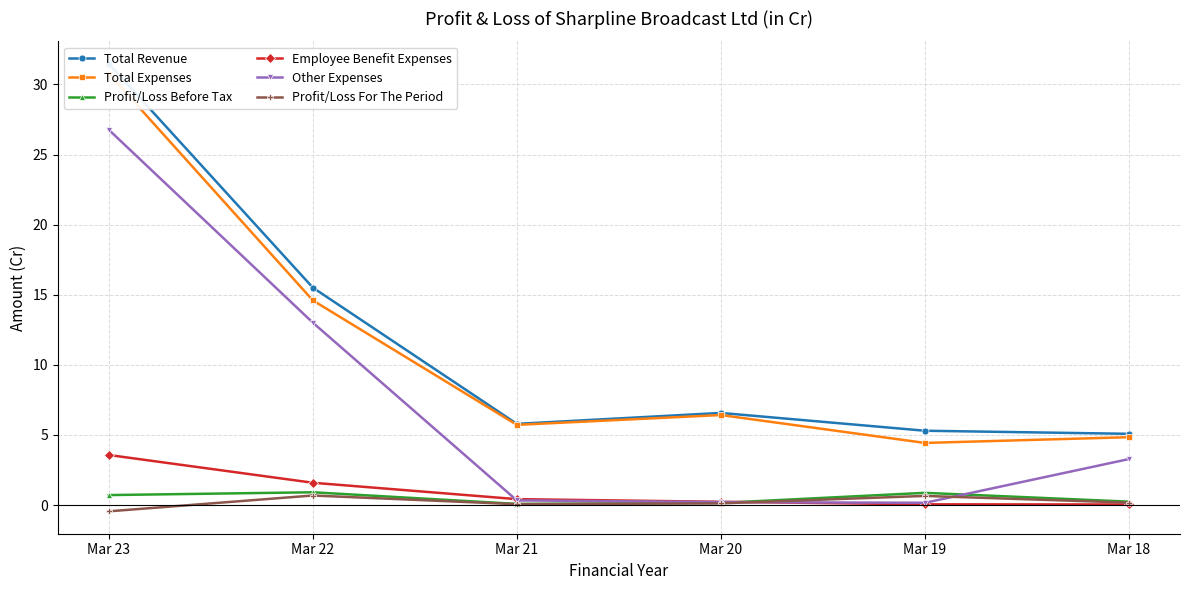

Count the number of categories in the chart.

6